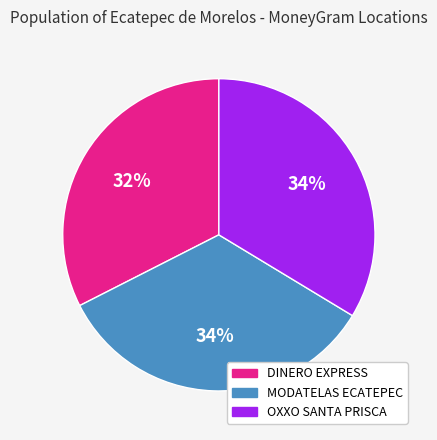

How many slices are in this pie chart?

3